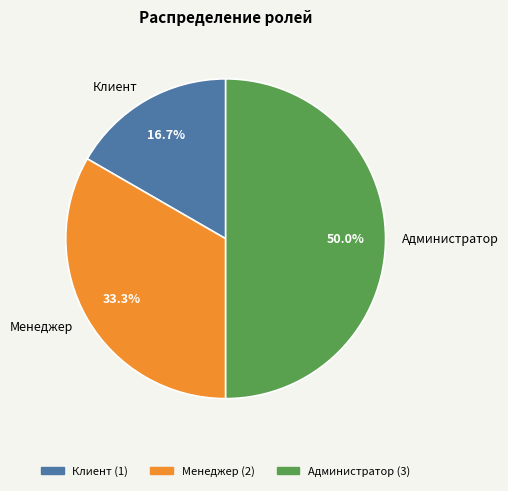

To the nearest percent, what portion does Клиент represent?

17%